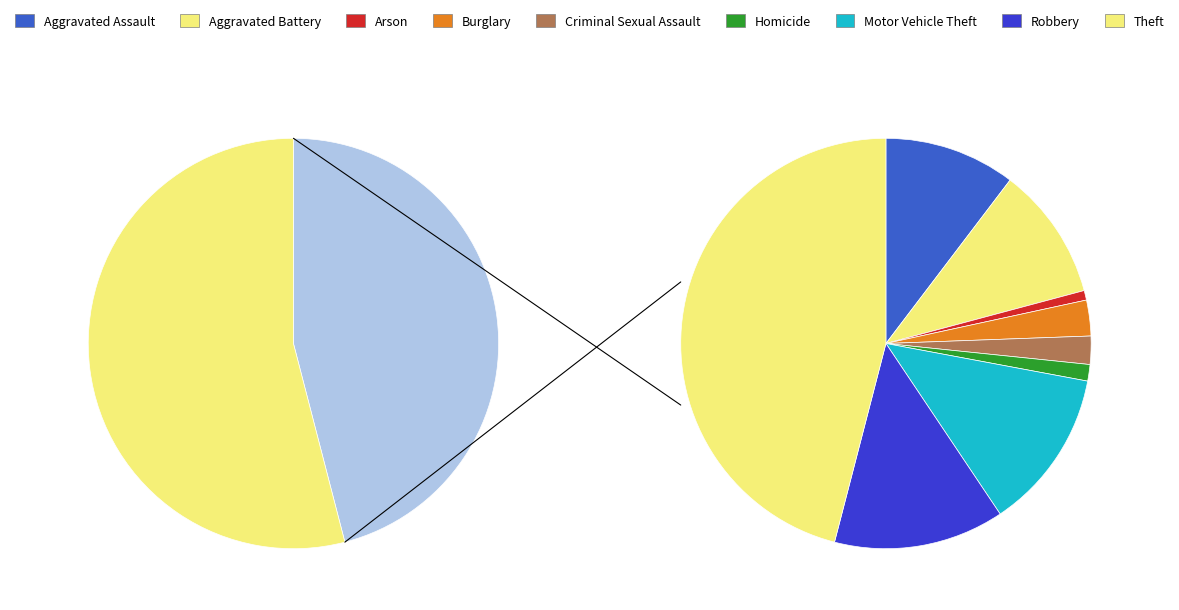

Count the number of slices in the pie.

9